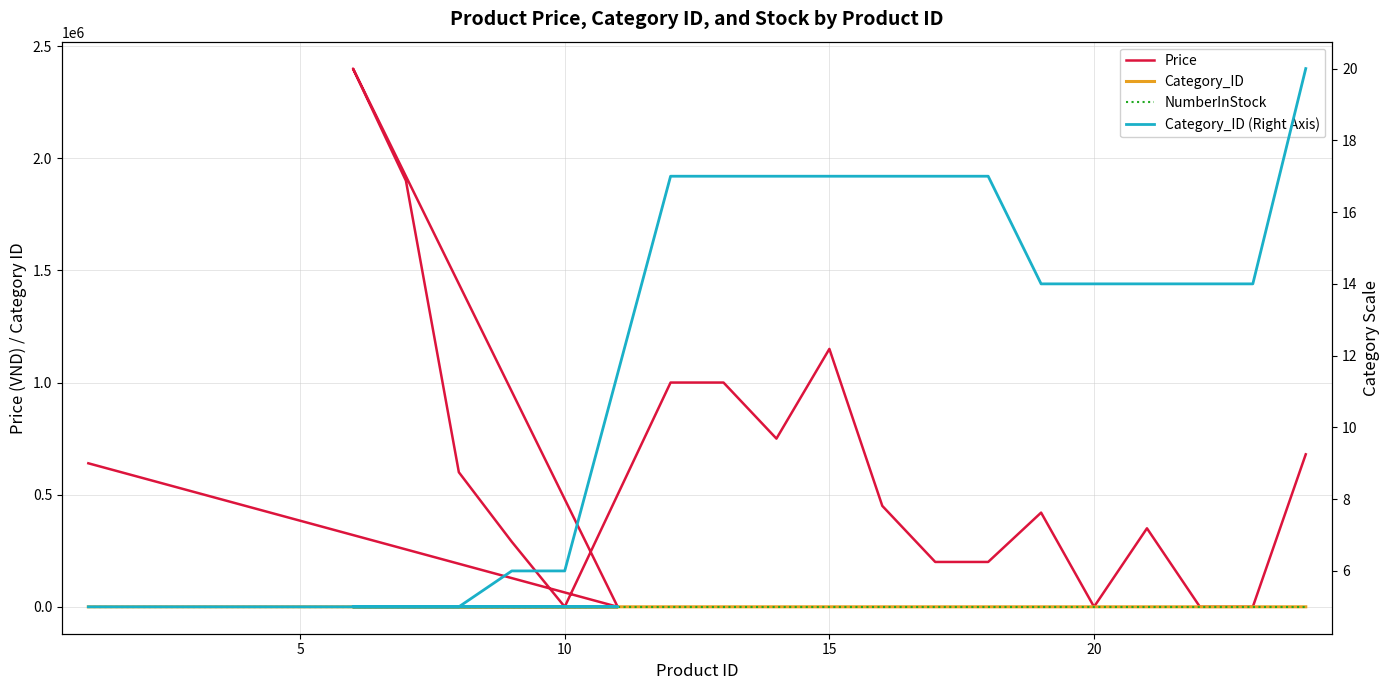

Does the chart have visible grid lines?

Yes